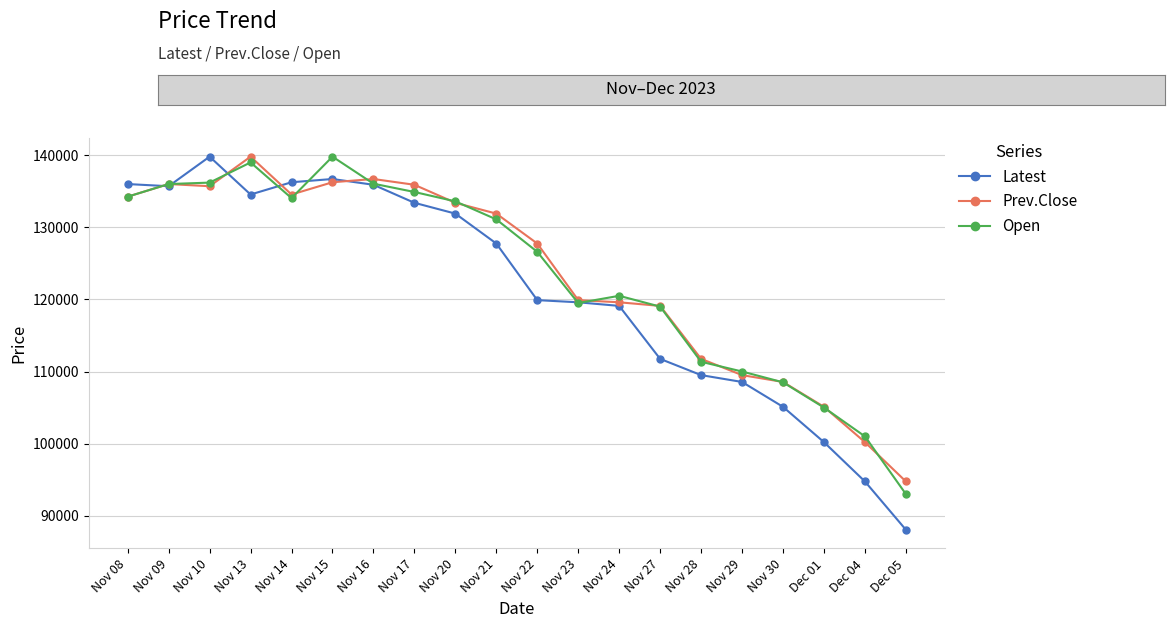

How many data points in Open are less than 131100?

10